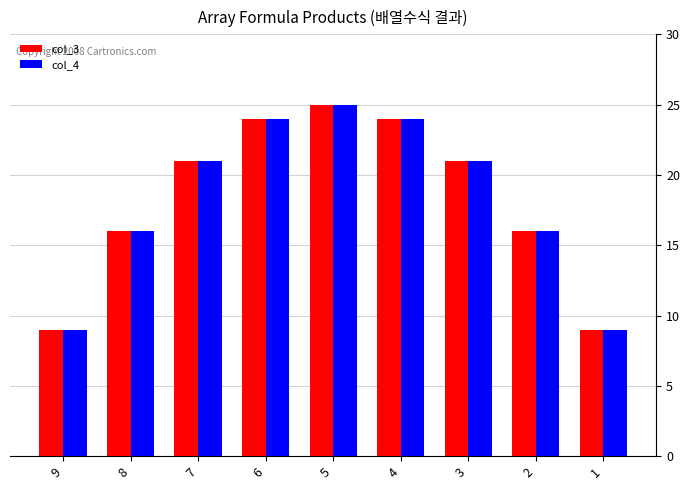

Reading left to right, transcribe all the data shown in this chart.

col_3: 9	16	21	24	25	24	21	16	9
col_4: 9	16	21	24	25	24	21	16	9